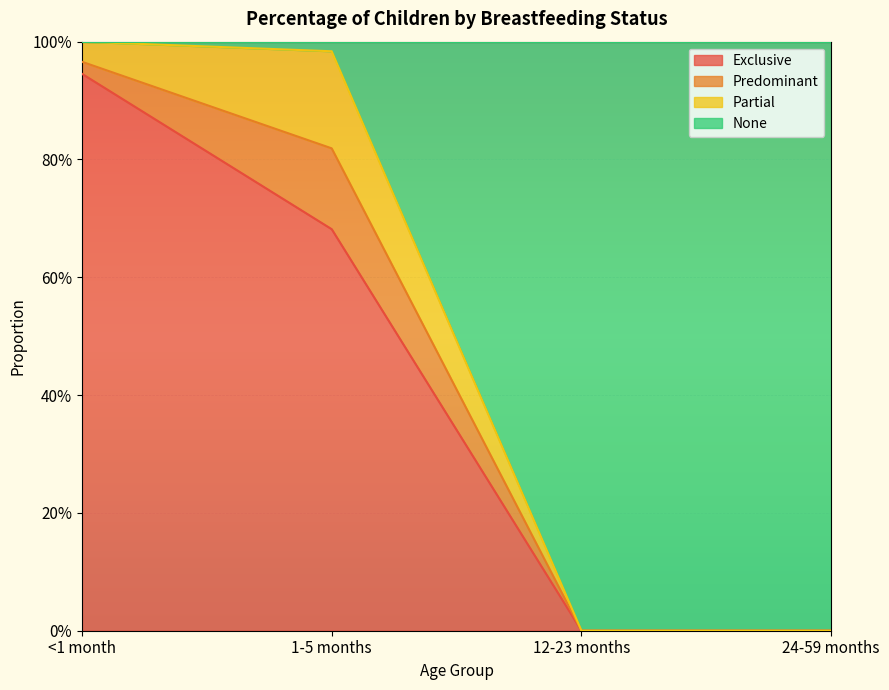

What is the greatest value displayed?

1.0